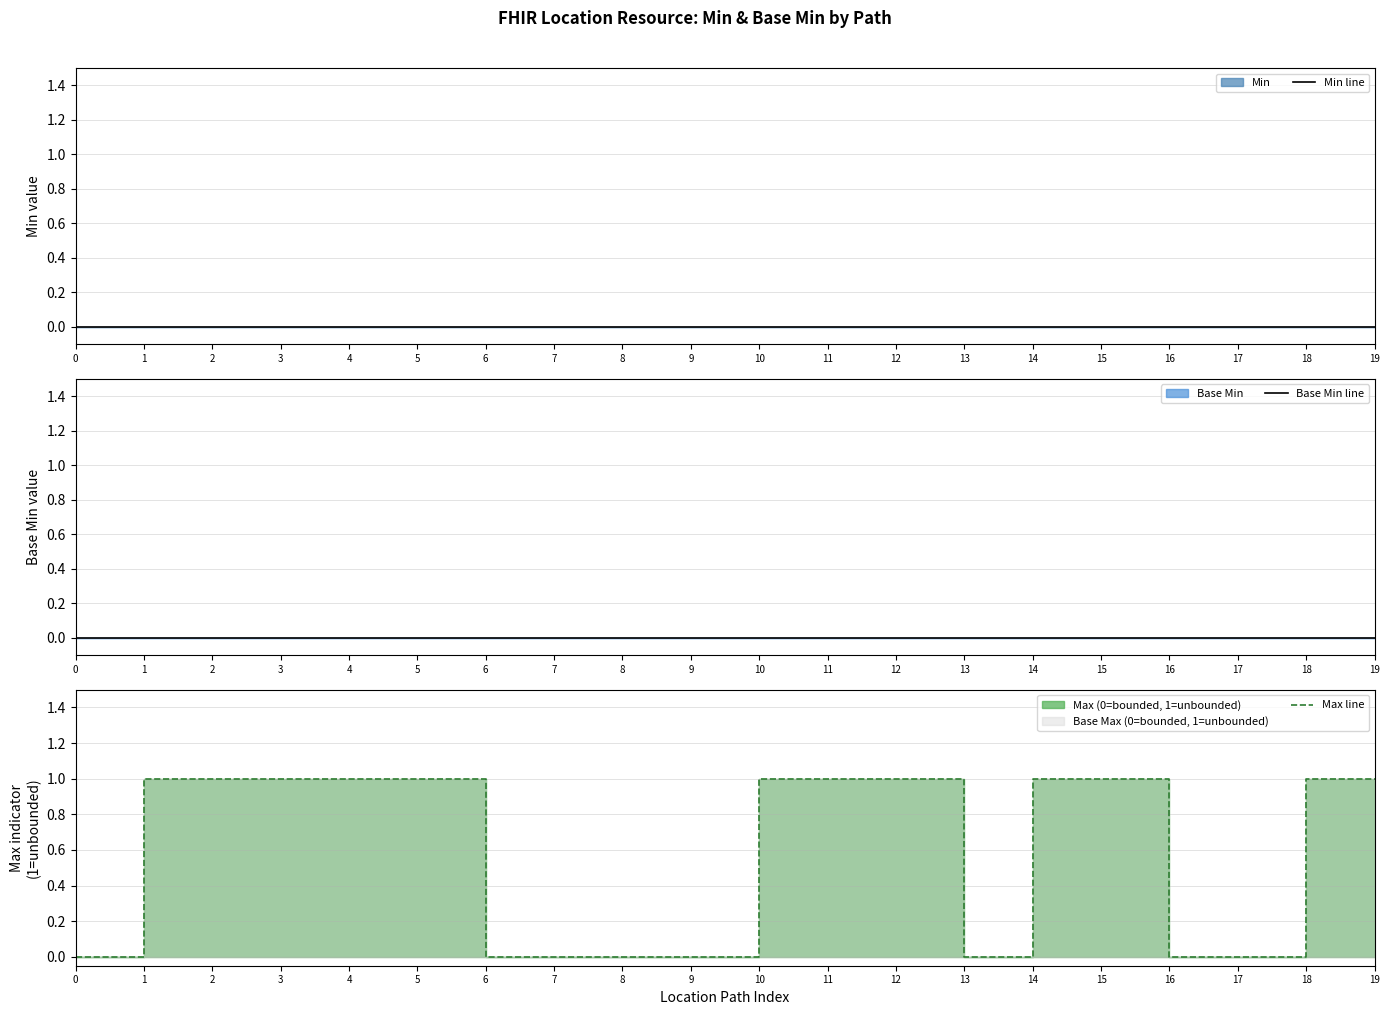

What is the maximum value for Max line?

1